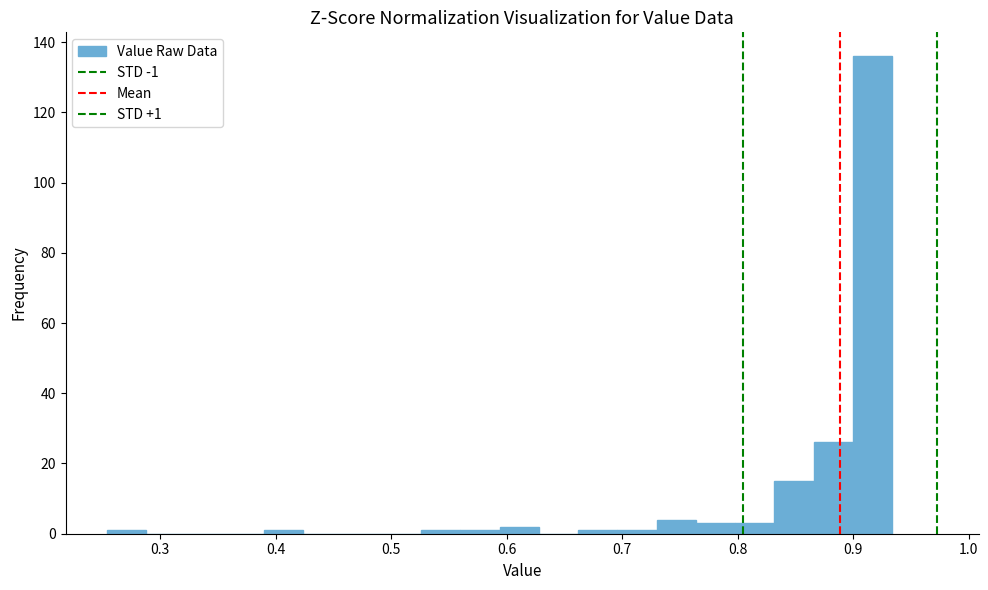

Read against the x-axis, roughly where is the centre of the tallest bar?

0.92